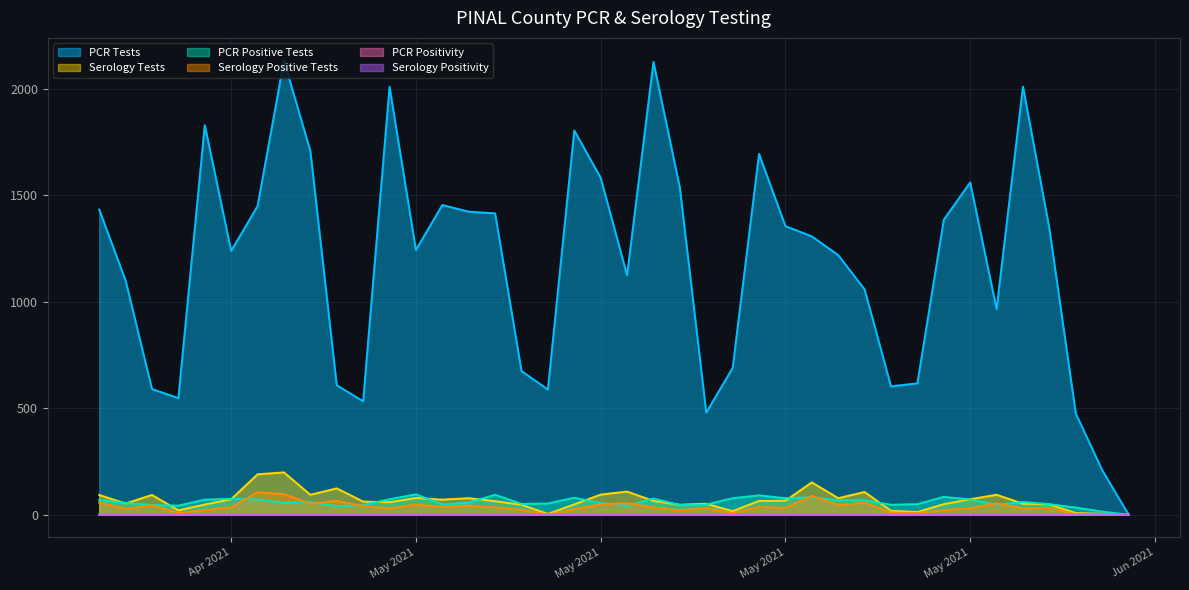

List the labels in order of pcr_pos_tests_PINAL value, largest first.

2021-05-04, 2021-05-07, 2021-05-17, 2021-05-24, 2021-05-19, 2021-05-10, 2021-05-18, 2021-05-16, 2021-05-13, 2021-04-27, 2021-05-03, 2021-05-25, 2021-04-28, 2021-04-26, 2021-04-22, 2021-05-21, 2021-05-20, 2021-05-27, 2021-04-30, 2021-05-06, 2021-04-29, 2021-04-23, 2021-05-11, 2021-05-09, 2021-05-08, 2021-05-28, 2021-05-23, 2021-05-05, 2021-05-15, 2021-05-26, 2021-05-22, 2021-05-14, 2021-05-02, 2021-04-24, 2021-04-25, 2021-05-12, 2021-05-01, 2021-05-29, 2021-05-30, 2021-05-31